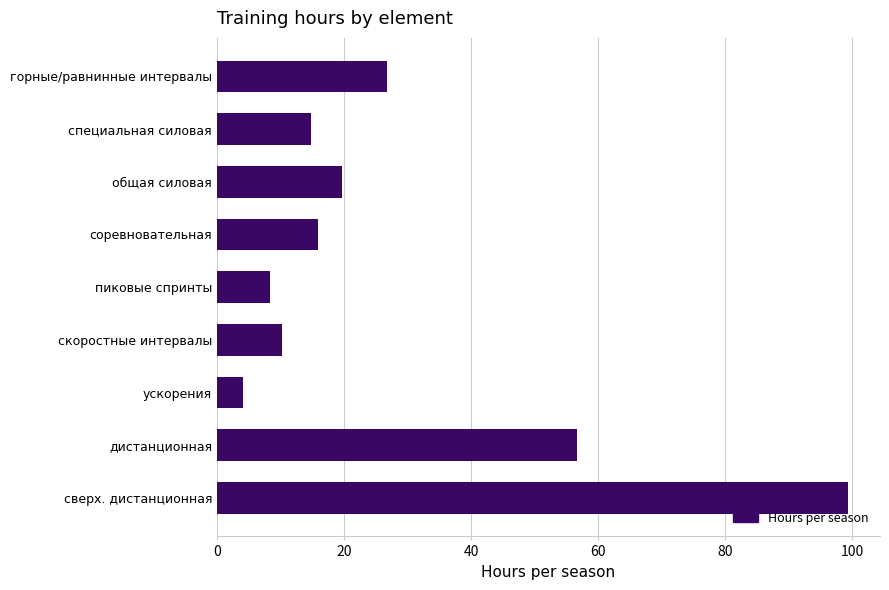

What is the change in value from дистанционная to соревновательная?

-40.8